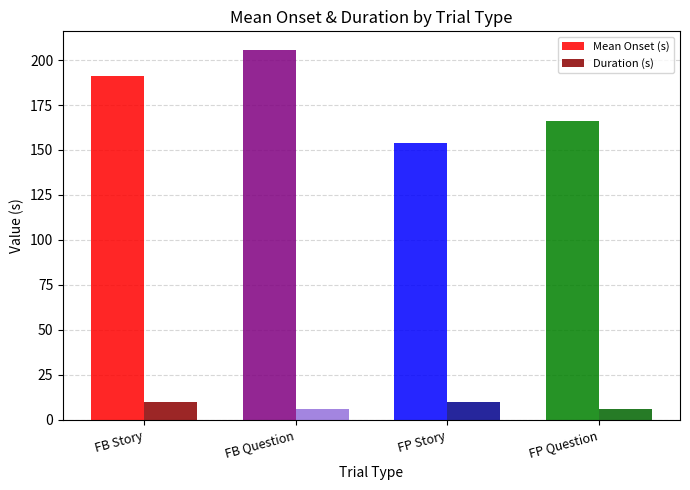

Which series changed the most between FB Story and FP Story?

Mean Onset (s)